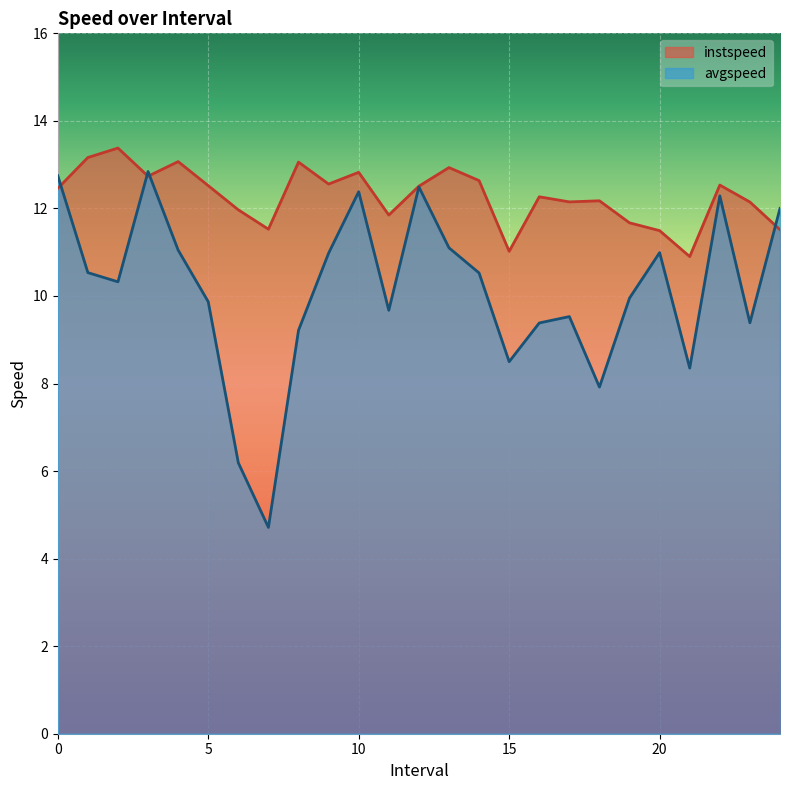

How many lines are shown in the chart?

2